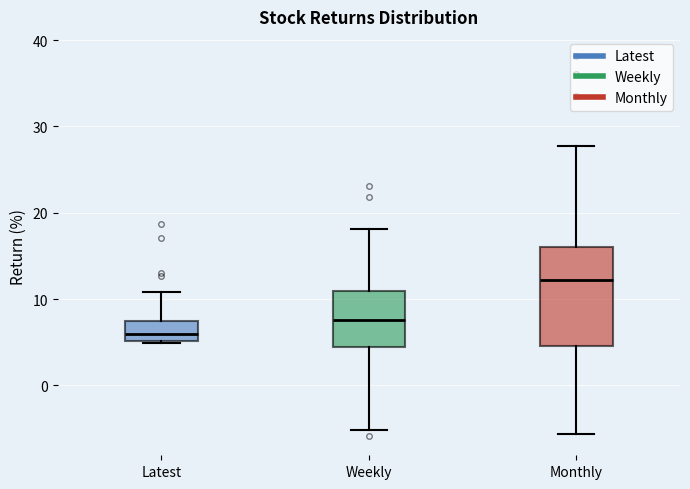

Reading left to right, transcribe this box plot: for each box, give where its median line is, the range the box spans, and where its two whiskers end, as read against the y-axis. The values are not printed on the chart, so give them approximately, as read against the axis.

Latest: median 6, box 5 to 7, whiskers 5 to 11
Weekly: median 8, box 4 to 11, whiskers -5 to 18
Monthly: median 12, box 5 to 16, whiskers -6 to 28